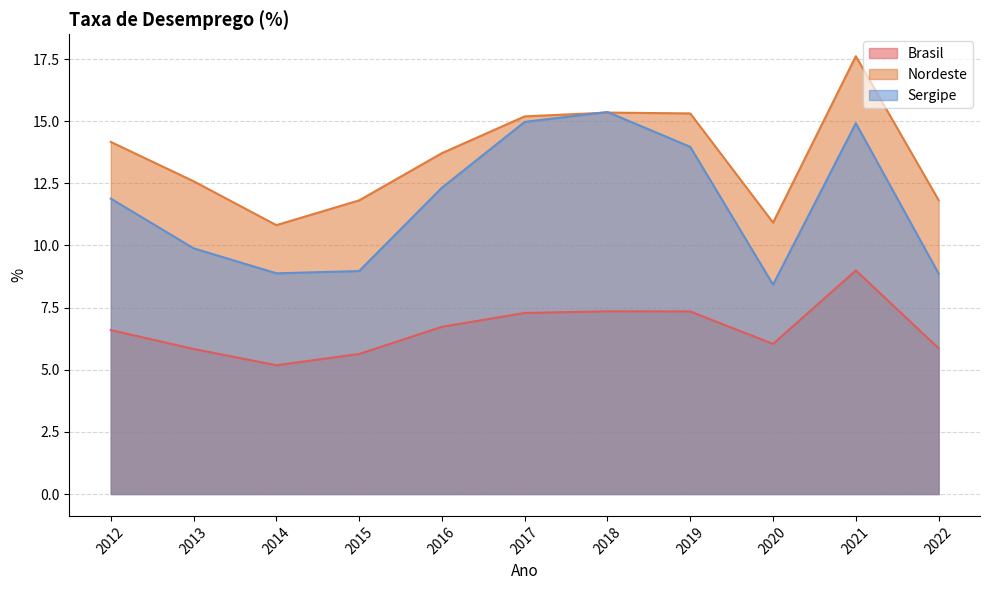

What is the approximate value of Sergipe at 2014?

8.9